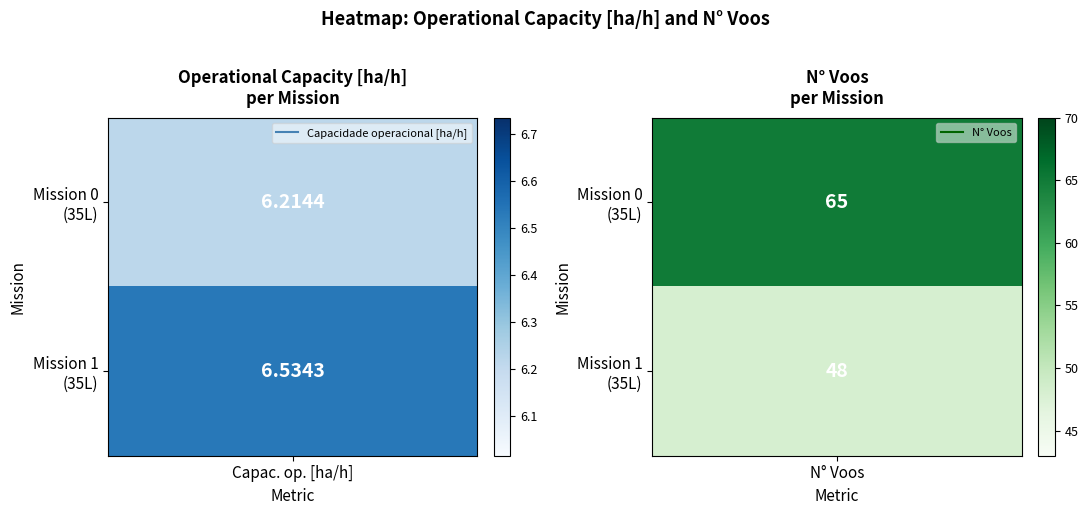

At which category is the sum across all series the highest?

1